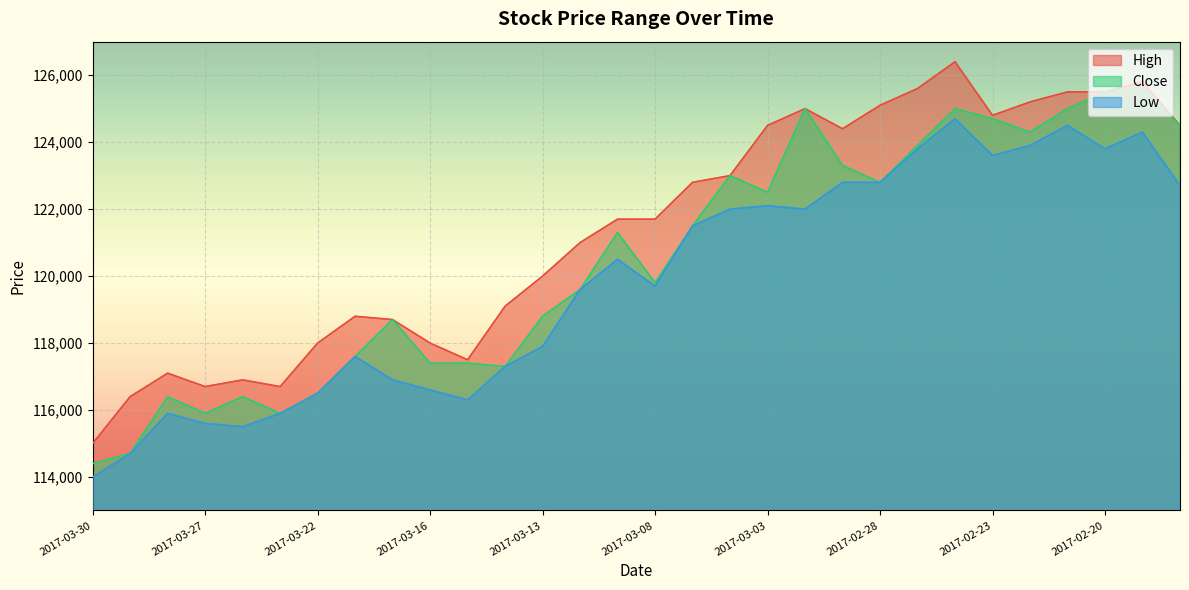

Count the number of categories in the chart.

30